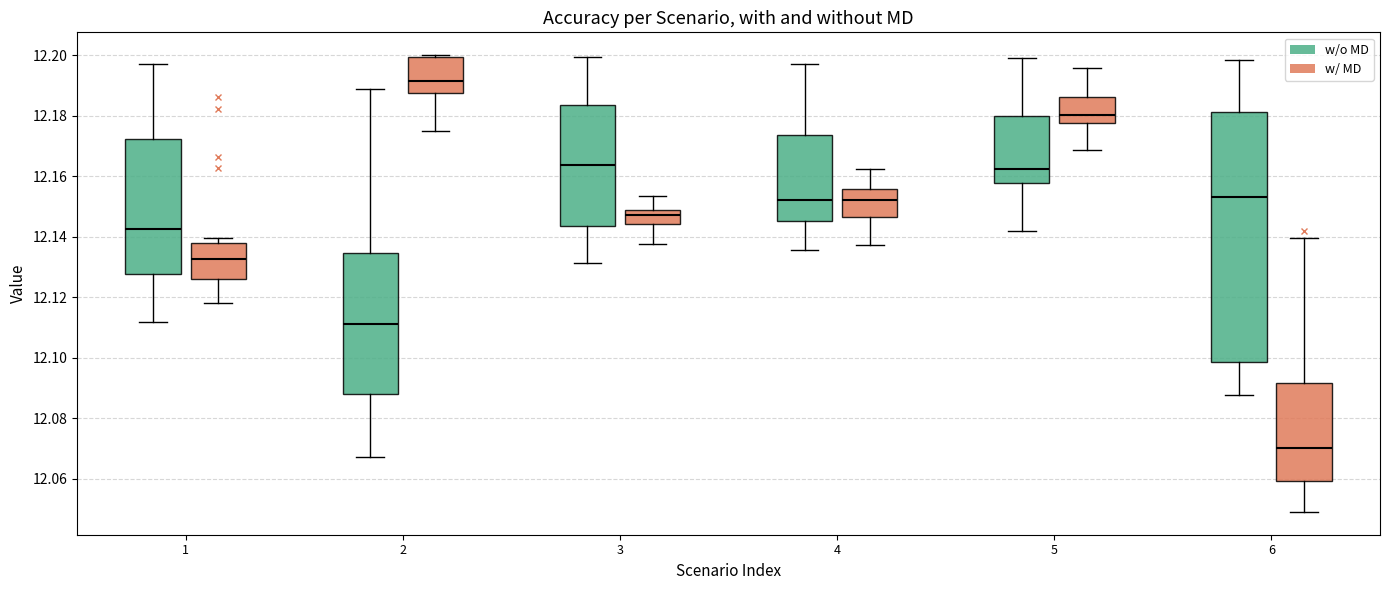

Reading left to right, transcribe this box plot: for each box, give where its median line is, the range the box spans, and where its two whiskers end, as read against the y-axis. The values are not printed on the chart, so give them approximately, as read against the axis.

1 (w/o MD): median 12.142, box 12.128 to 12.172, whiskers 12.112 to 12.196
1 (w/ MD): median 12.132, box 12.126 to 12.138, whiskers 12.118 to 12.140
2 (w/o MD): median 12.112, box 12.088 to 12.134, whiskers 12.068 to 12.188
2 (w/ MD): median 12.192, box 12.188 to 12.200, whiskers 12.176 to 12.200 (just above the box's upper edge)
3 (w/o MD): median 12.164, box 12.144 to 12.184, whiskers 12.132 to 12.200
3 (w/ MD): median 12.148 (inside the box), box 12.144 to 12.148, whiskers 12.138 to 12.154
4 (w/o MD): median 12.152, box 12.146 to 12.174, whiskers 12.136 to 12.198
4 (w/ MD): median 12.152, box 12.146 to 12.156, whiskers 12.138 to 12.162
5 (w/o MD): median 12.162, box 12.158 to 12.180, whiskers 12.142 to 12.200
5 (w/ MD): median 12.180, box 12.178 to 12.186, whiskers 12.168 to 12.196
6 (w/o MD): median 12.154, box 12.098 to 12.182, whiskers 12.088 to 12.198
6 (w/ MD): median 12.070, box 12.060 to 12.092, whiskers 12.050 to 12.140